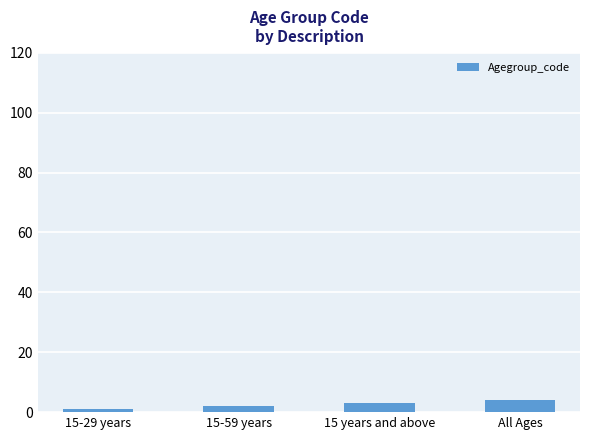

List the labels in order of value, largest first.

All Ages, 15 years and above, 15-59 years, 15-29 years